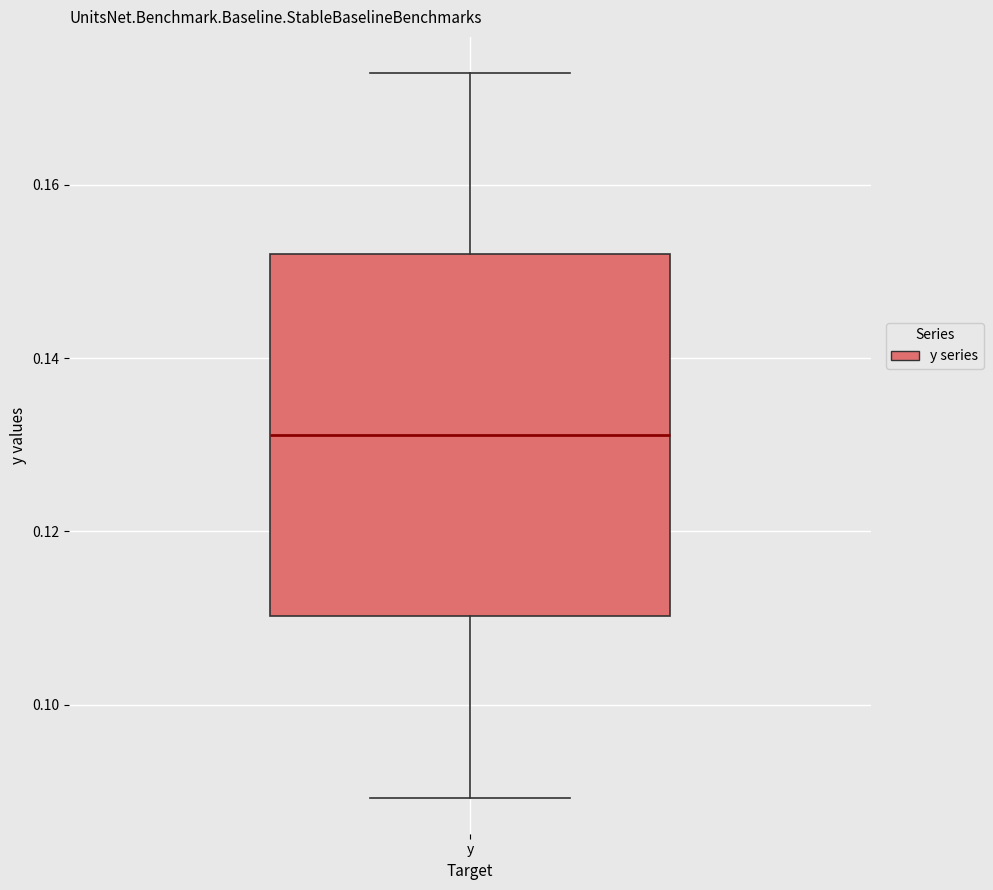

Transcribe this box plot: give where the median line is, the range the box spans, and where the two whiskers end, as read against the y-axis. The values are not printed on the chart, so give them approximately, as read against the axis.

median 0.132, box 0.110 to 0.152, whiskers 0.090 to 0.172